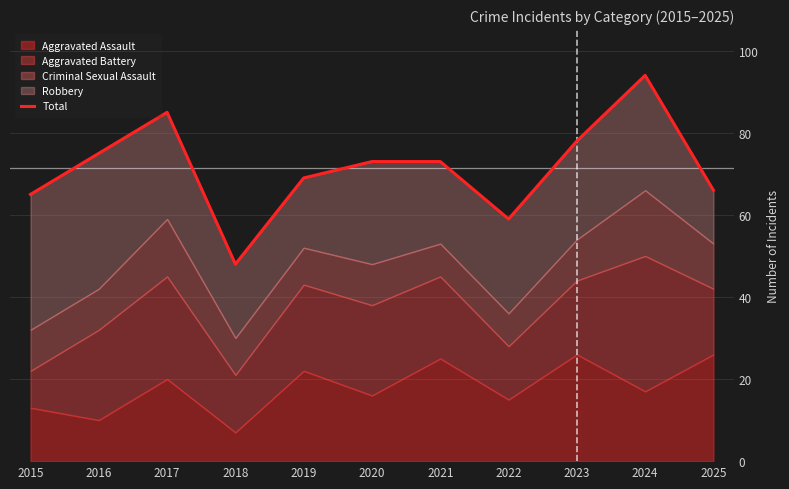

What is the value of the 2nd point from the left?

75